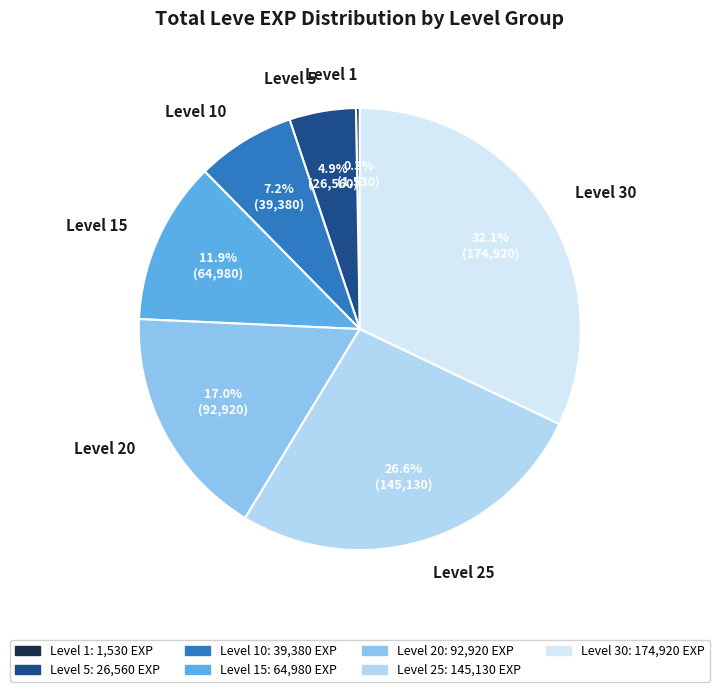

Rank the categories by value from highest to lowest.

Level 30, Level 25, Level 20, Level 15, Level 10, Level 5, Level 1